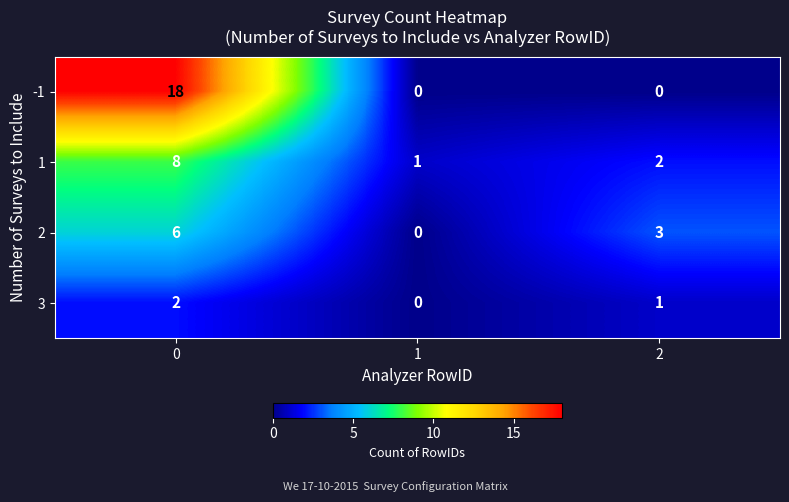

Reading left to right, transcribe all the data shown in this chart.

-1: 0=18	1=0	2=0
1: 0=8	1=1	2=2
2: 0=6	1=0	2=3
3: 0=2	1=0	2=1